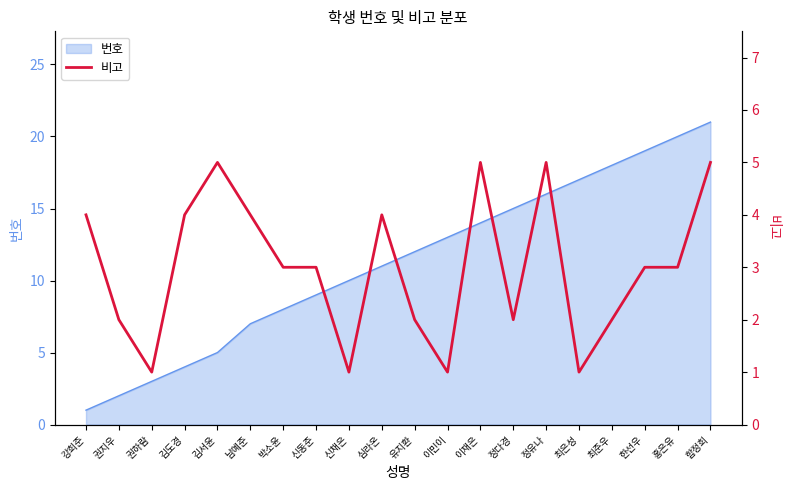

The value of 번호 at 최은성 is 17. True or false?

True